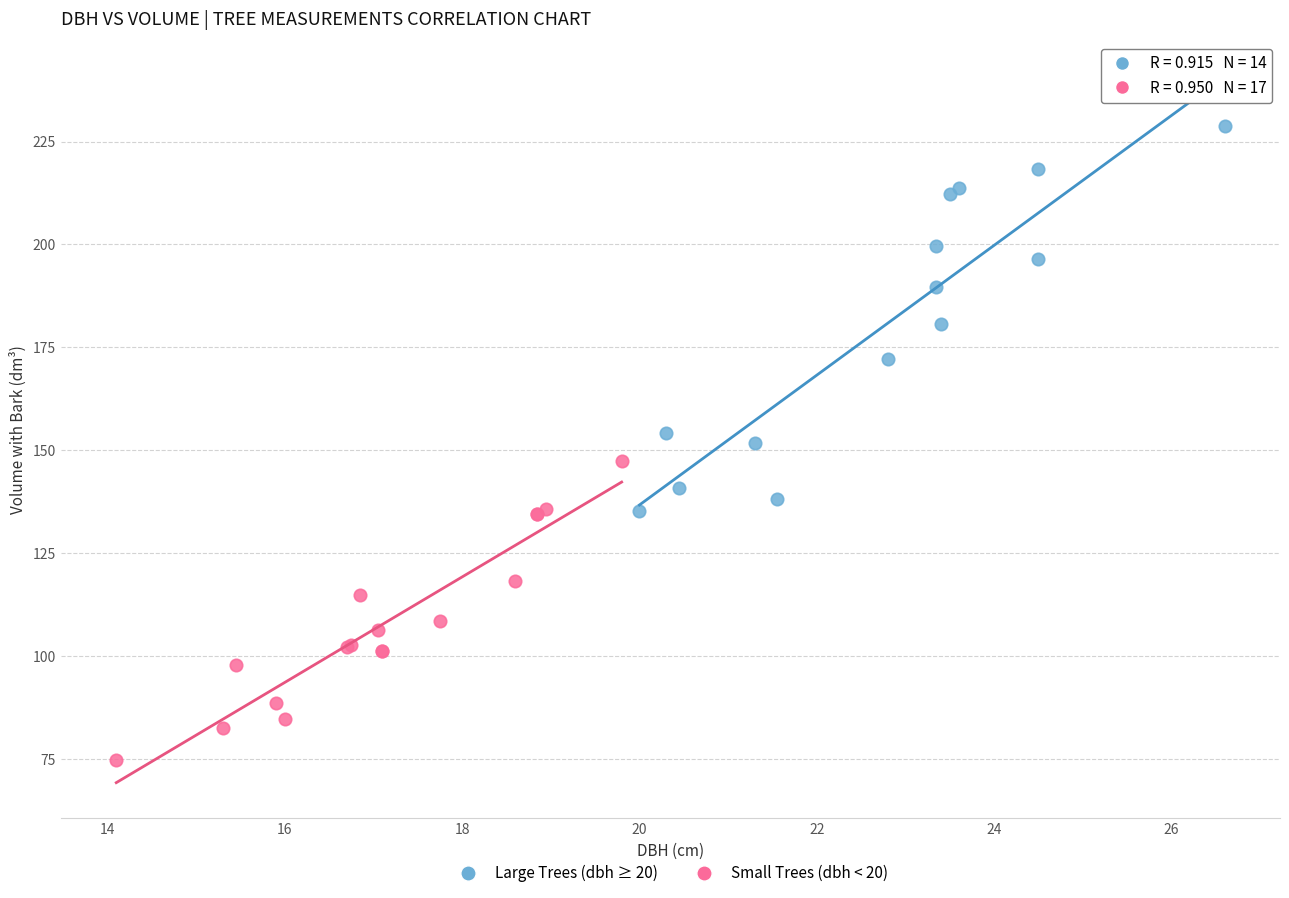

Which series contains the lowest Y value?

Small Trees (dbh < 20)